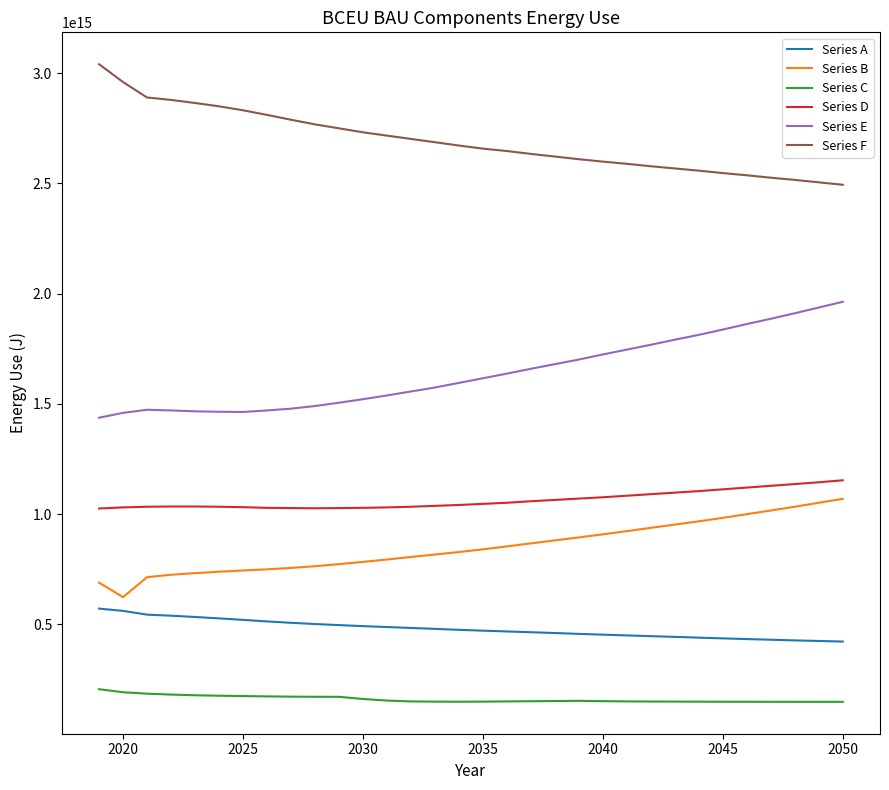

Which series has the largest total across all categories?

Series F